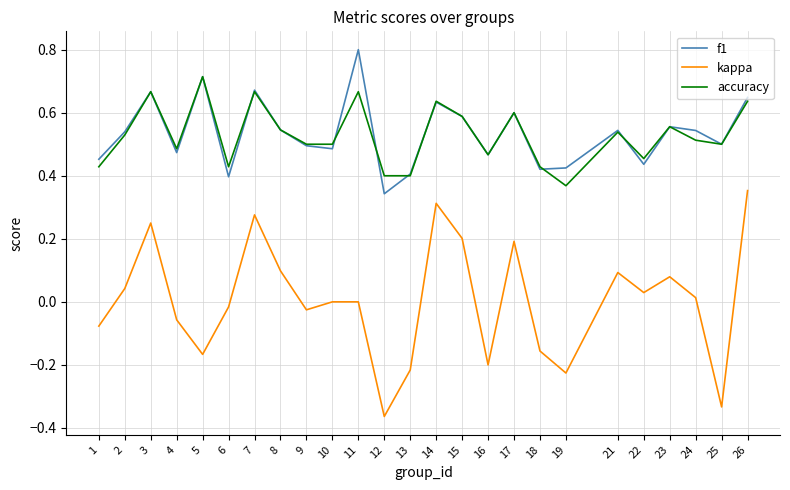

Which category has the lowest value across all series?

12